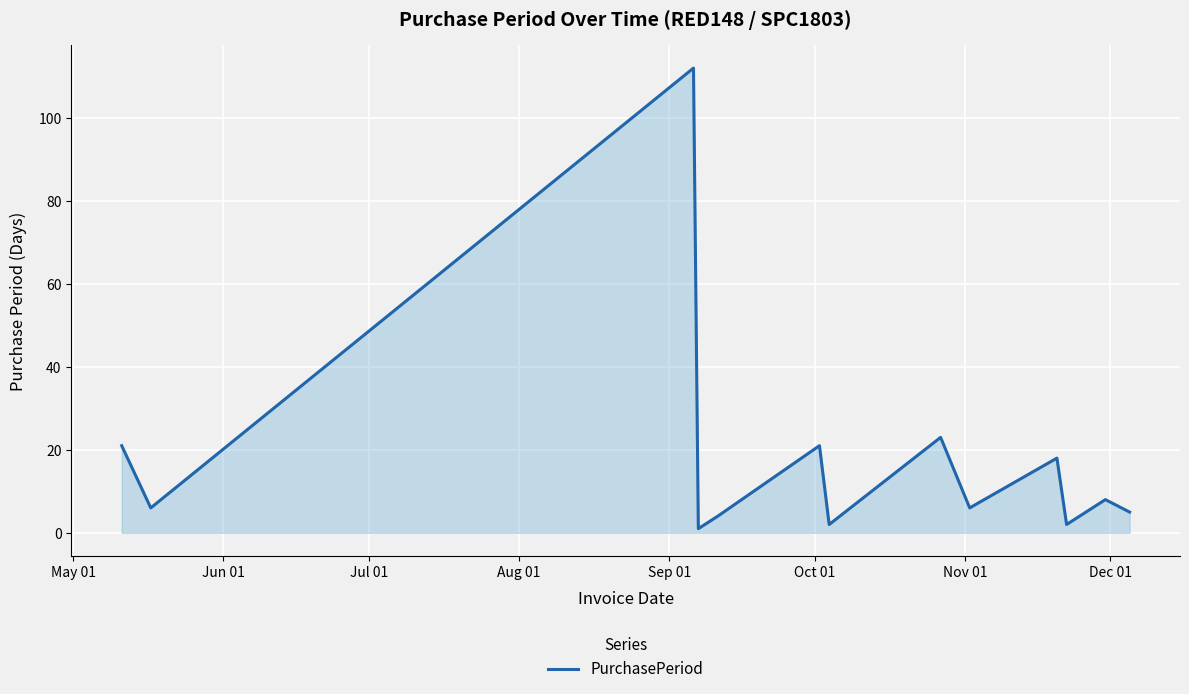

What is the difference between the maximum and minimum values?

111